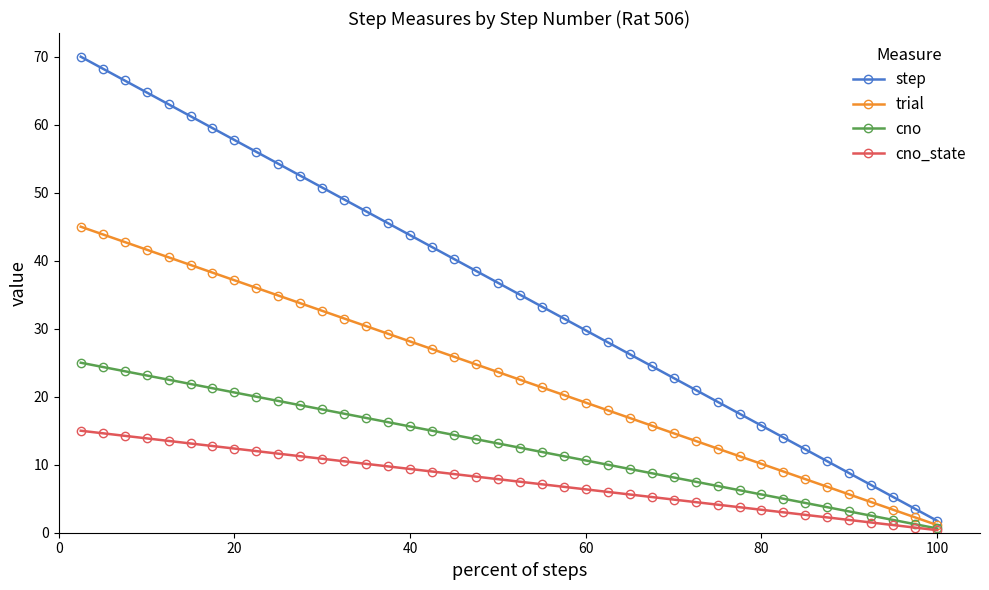

What is the average value of the cno_state series?

7.7